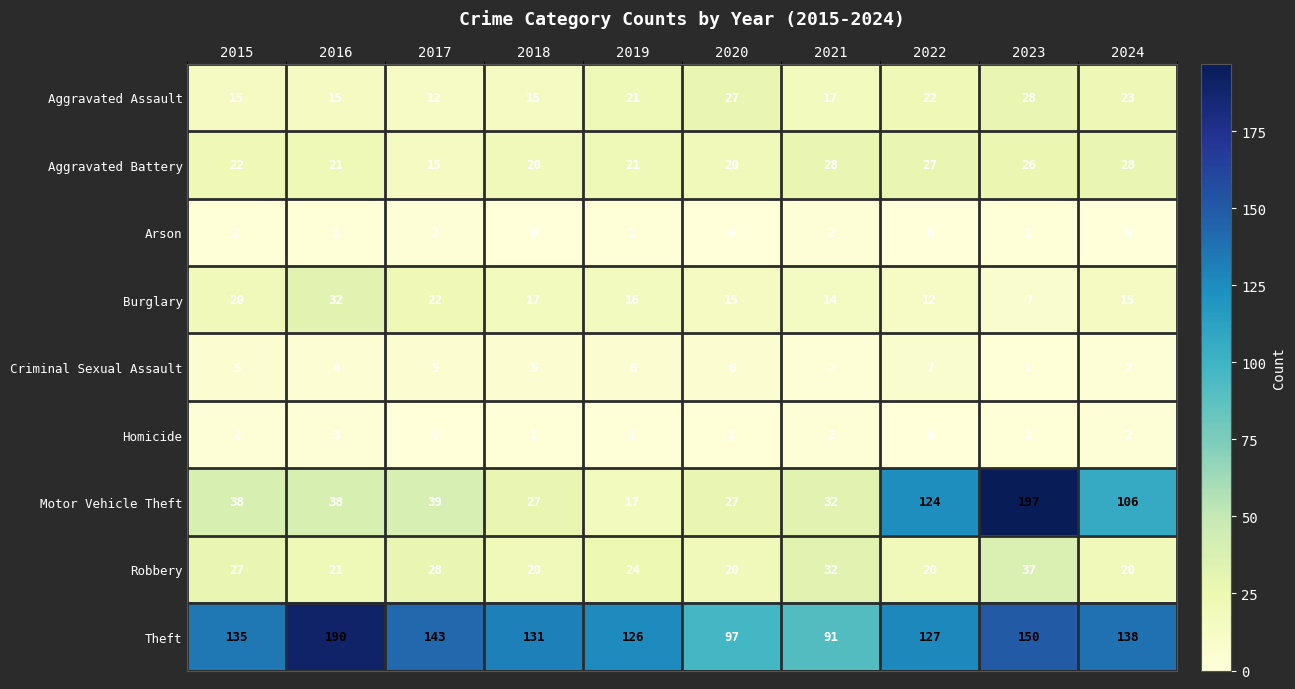

True or false: Burglary has a value of 10 at 2024.

False